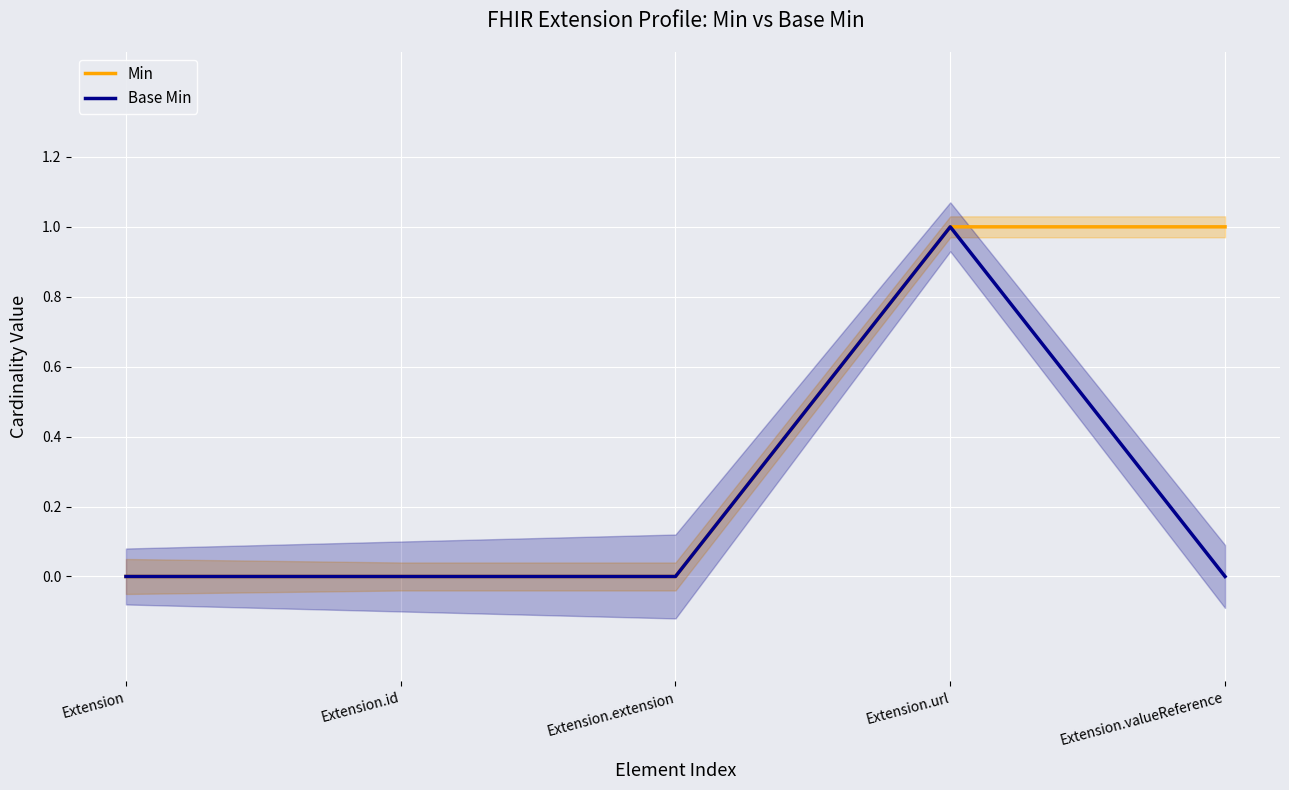

Which series has the widest spread of values?

Min